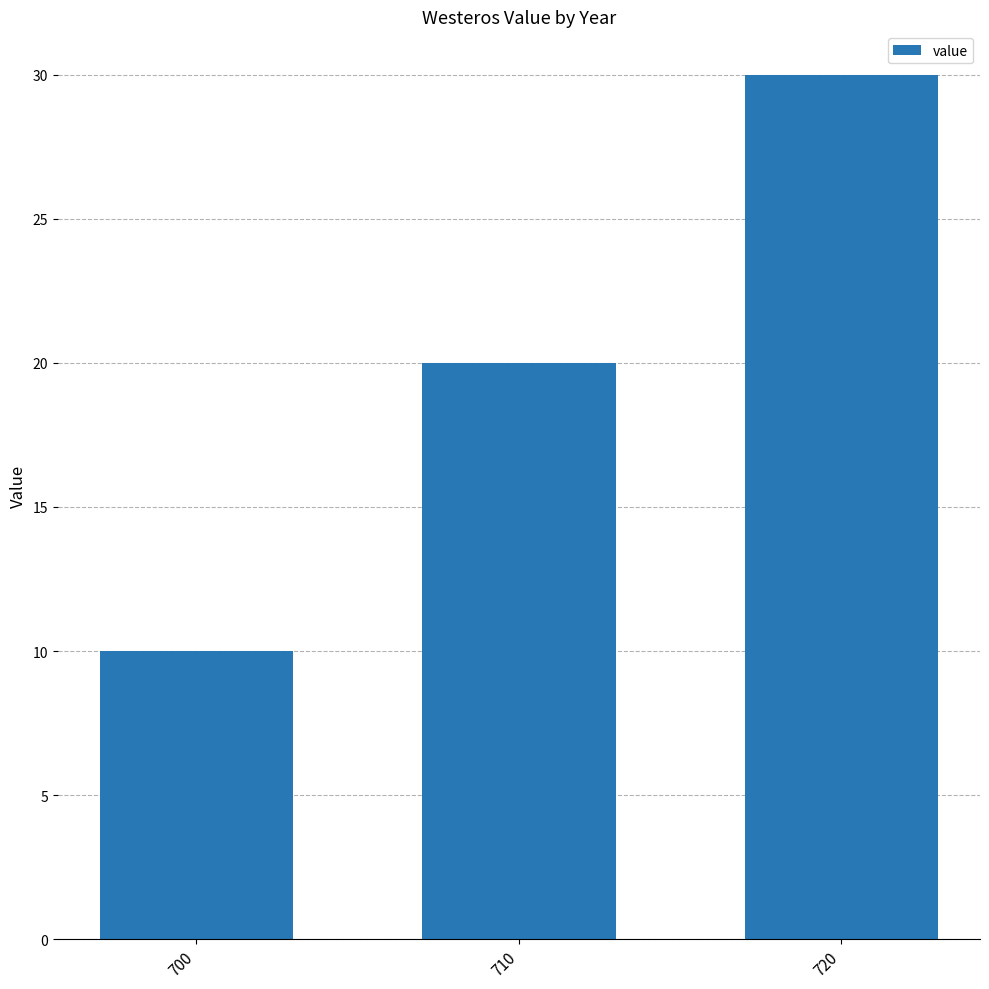

List the labels in order of value, smallest first.

700, 710, 720